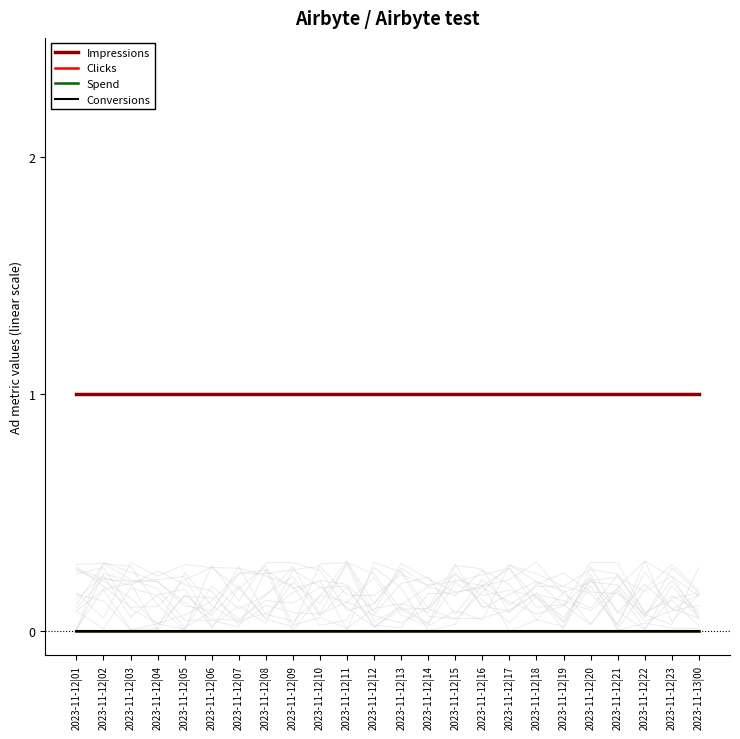

True or false: Impressions and Clicks cross at least once.

False